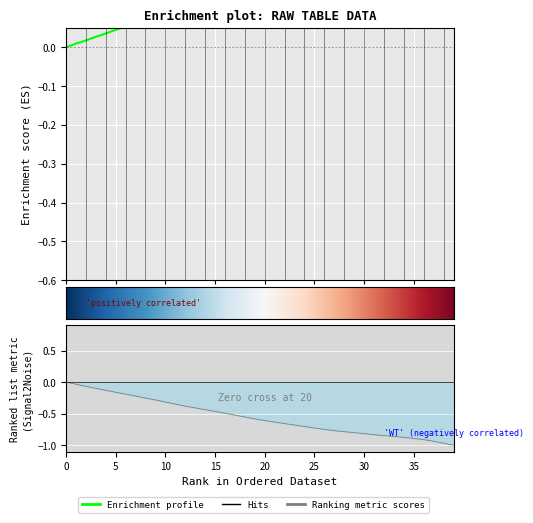

What is the sum of the x values at 25 and 30?

-0.3